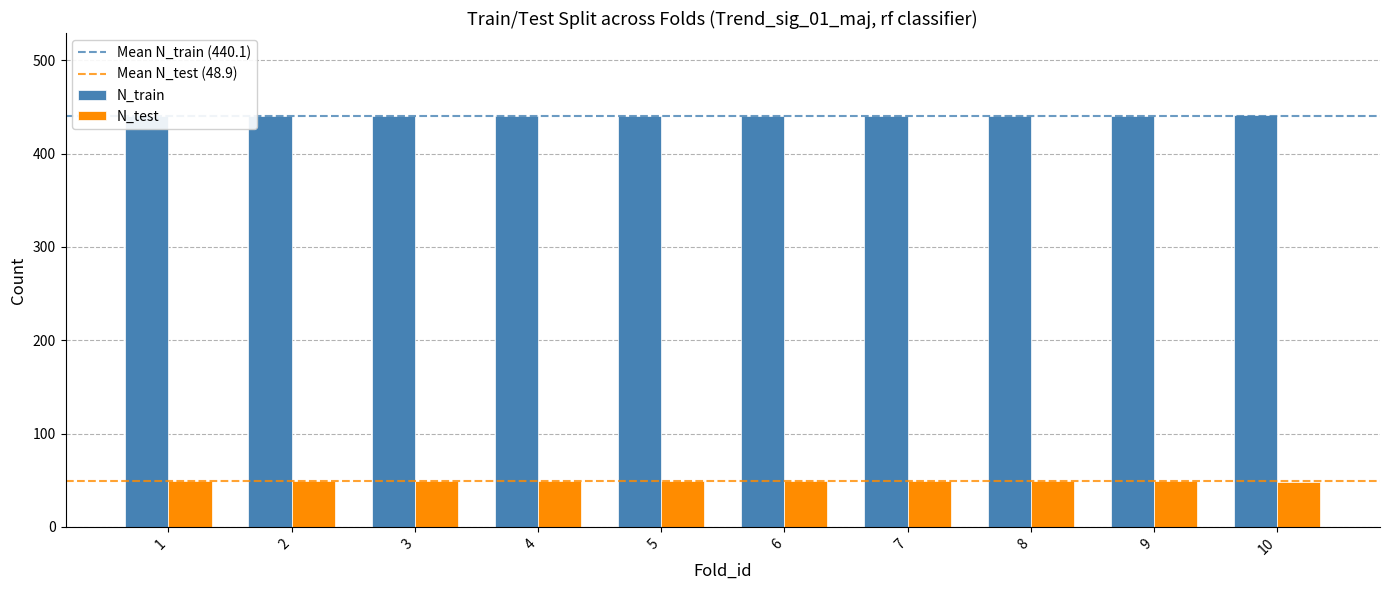

How many values in the N_test series are below 49?

1